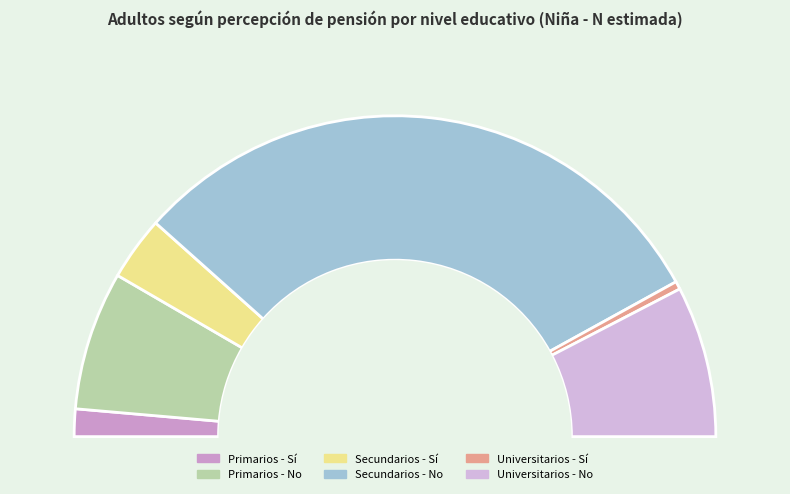

To the nearest percent, what is the difference between the Secundarios and Universitarios slice percentages?

51%